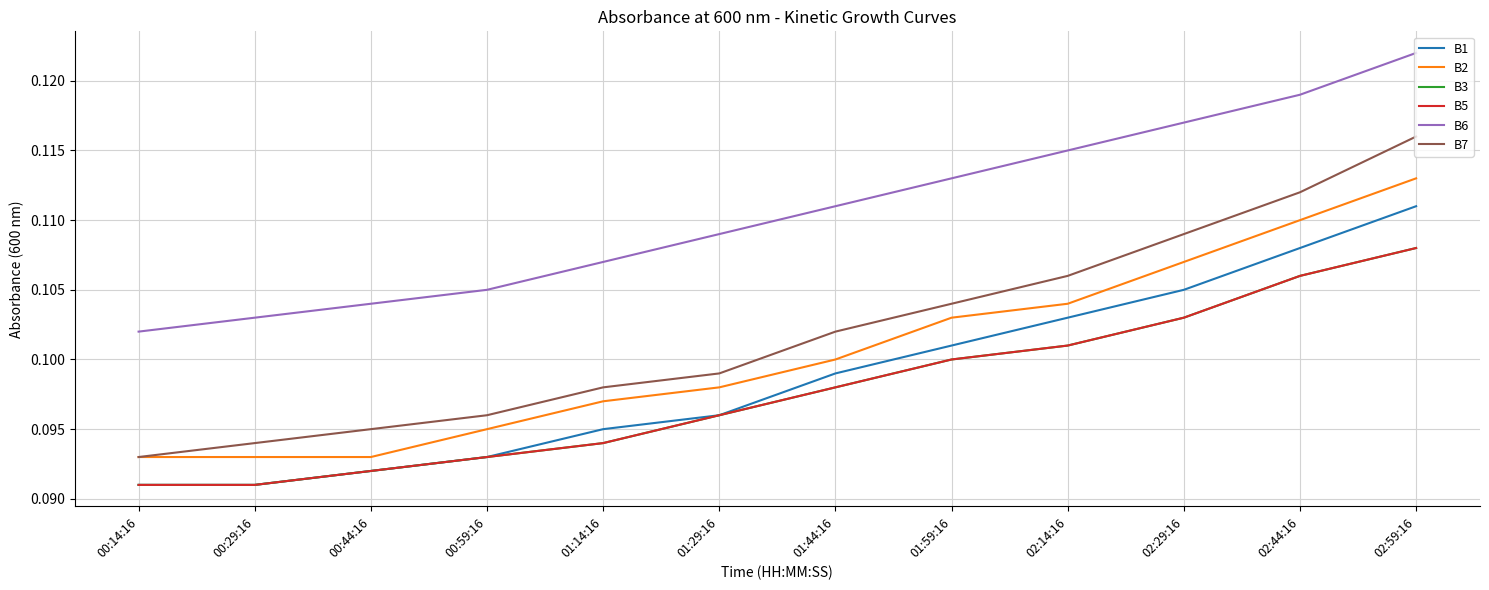

What is the sum of the B3 values at 00:14:16 and 01:59:16?

0.2